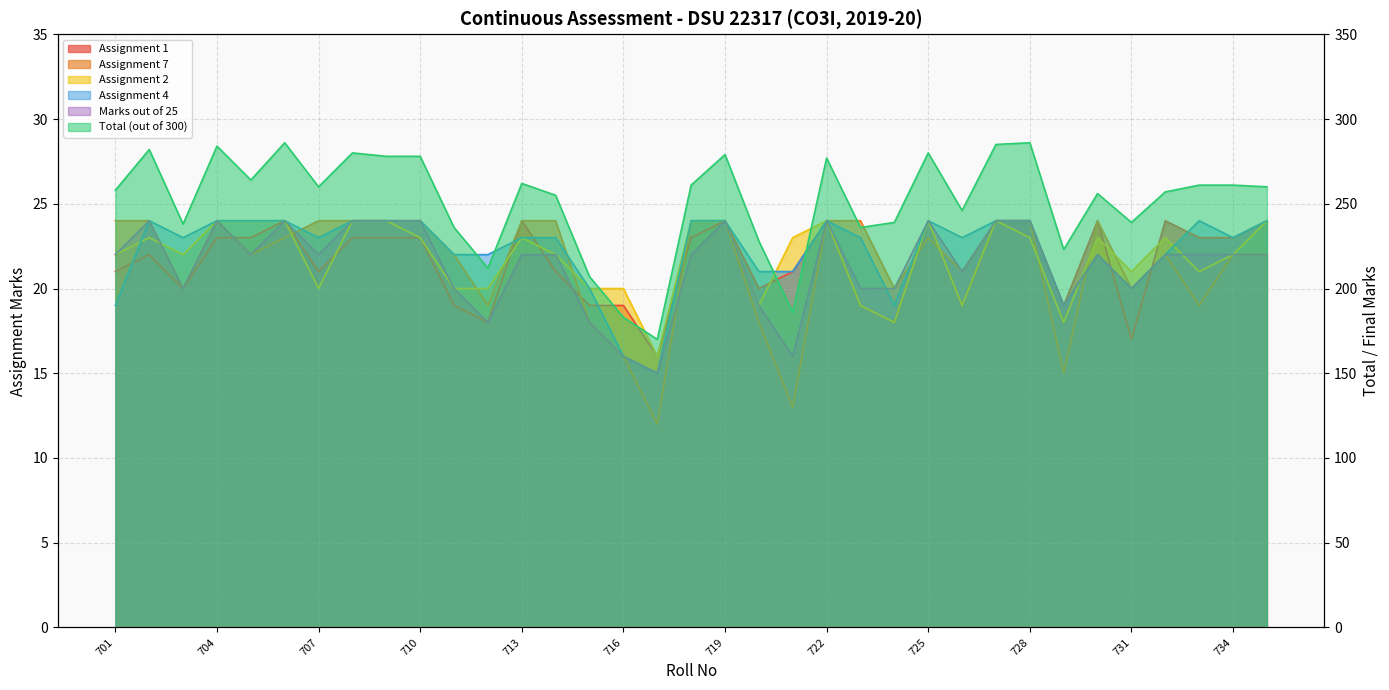

The value of Assignment 2 at 728 is 23. True or false?

True